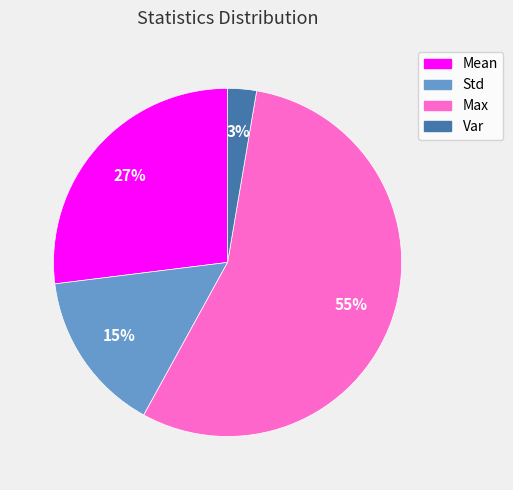

To the nearest percent, what is the average slice percentage?

25%